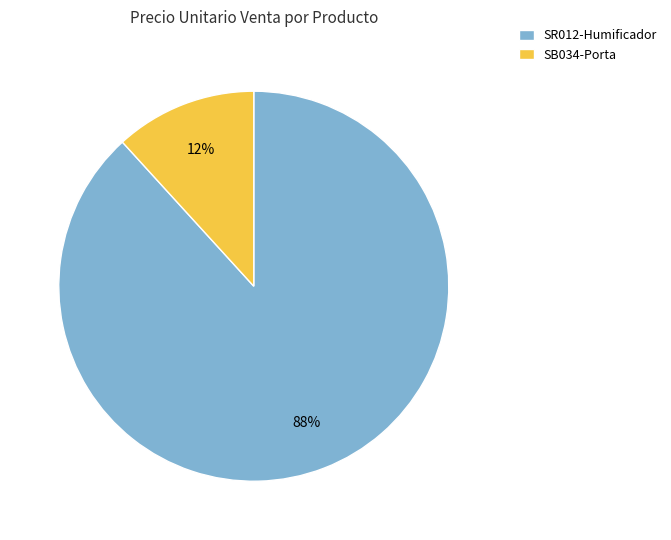

Is it true that SB034-Porta is 12% of the pie?

True